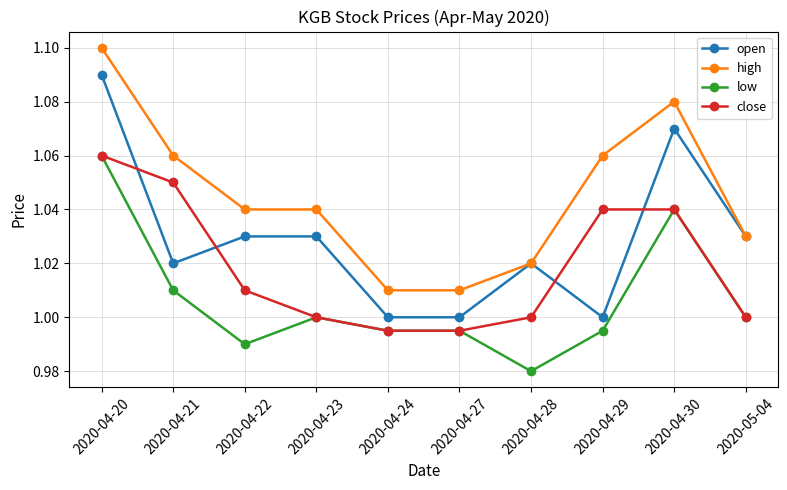

True or false: open and close intersect in this chart.

True